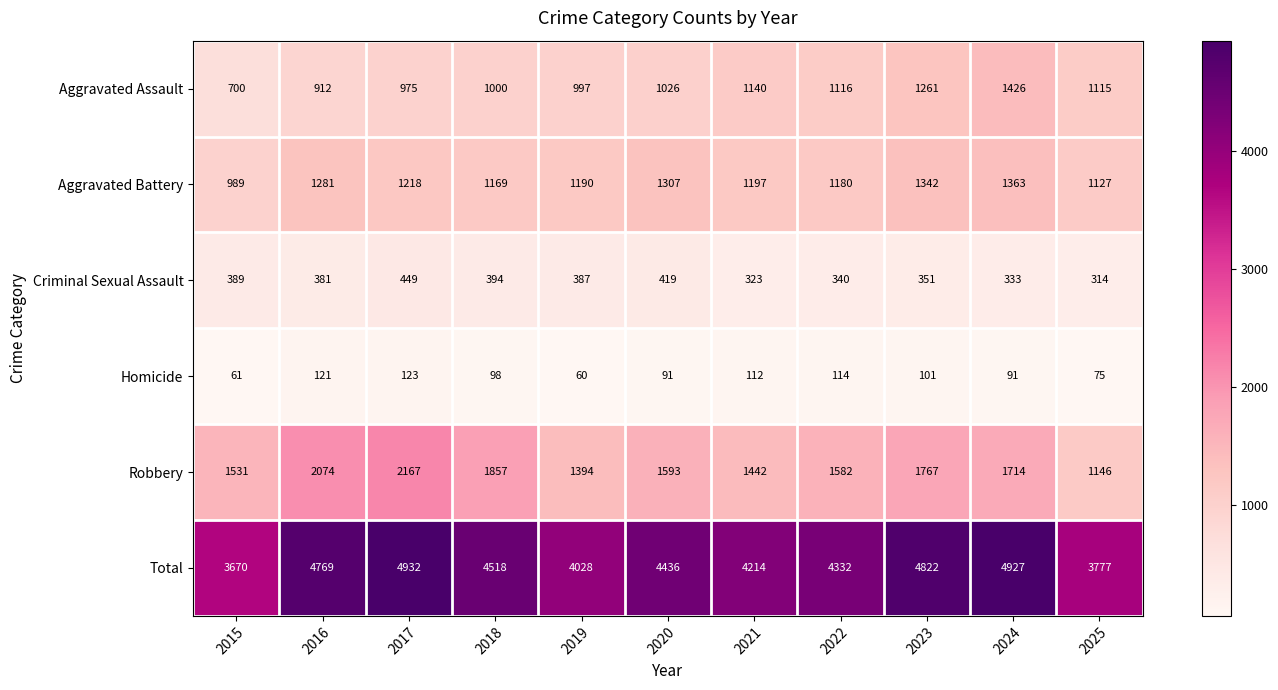

The Homicide series shows 61 at 2015. True or false?

True